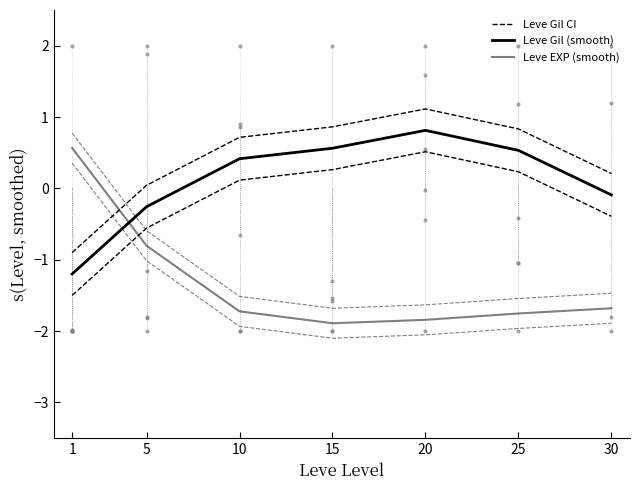

What are all the series names shown in the legend?

Leve Gil CI, Leve Gil (smooth), Leve EXP (smooth)